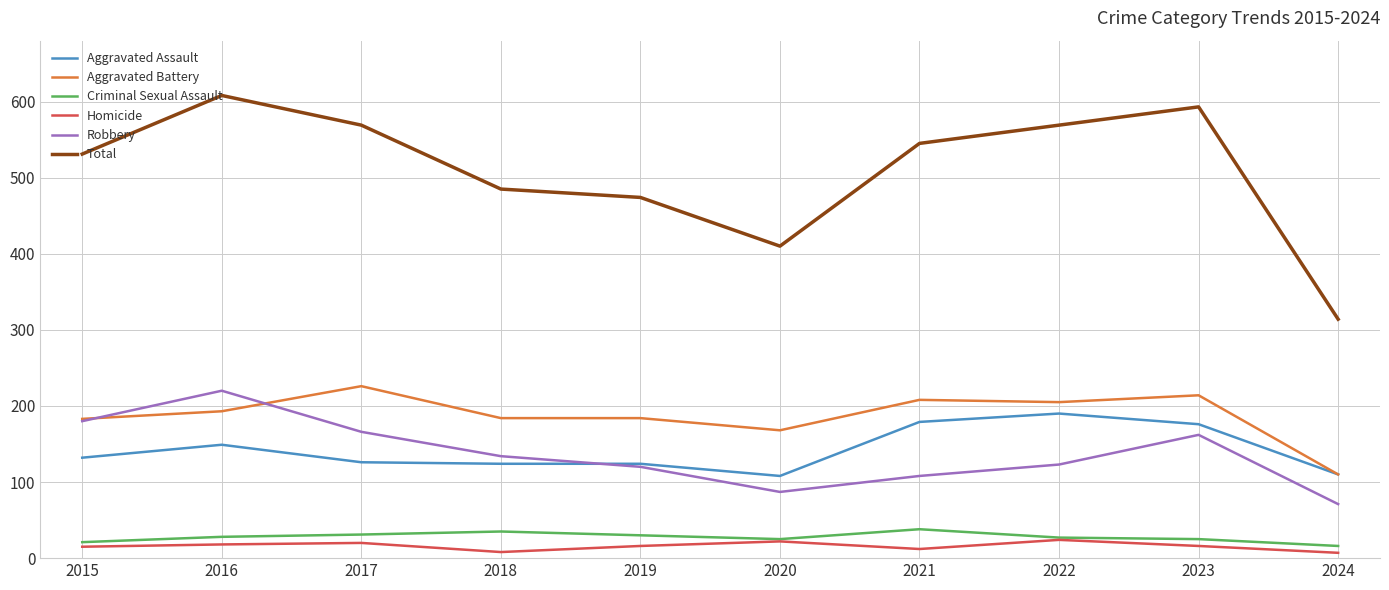

At which label is Total closest to 461?

2019